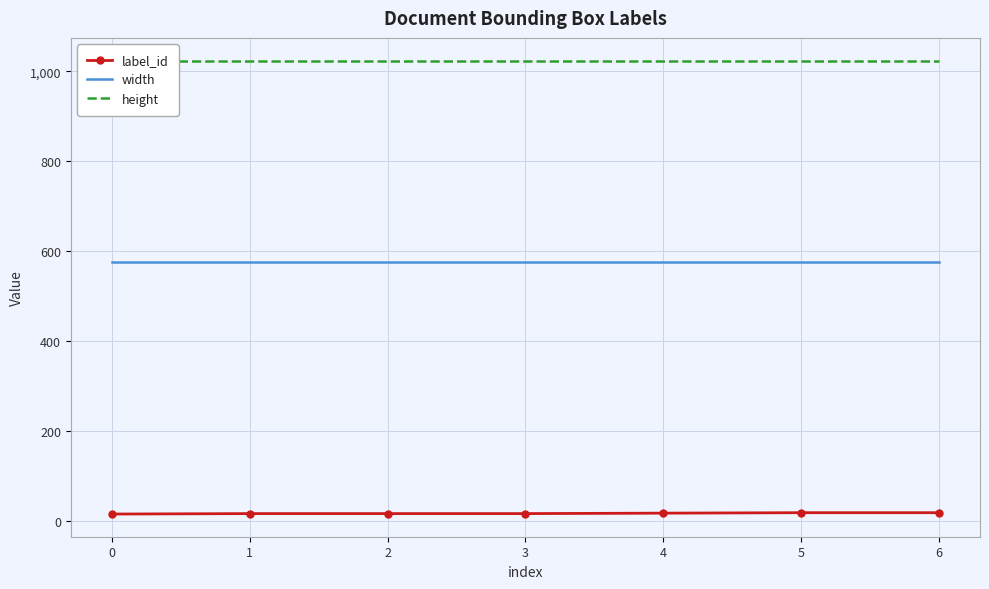

The height series shows 428 at 2. True or false?

False